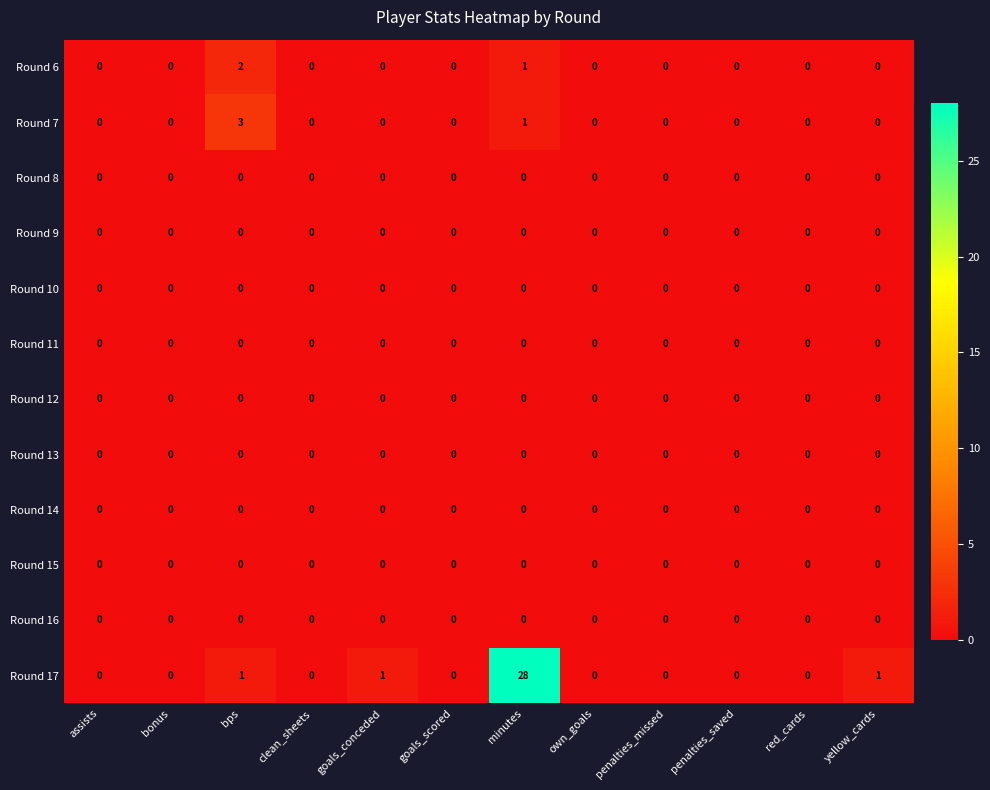

At which category is the sum across all series the highest?

minutes